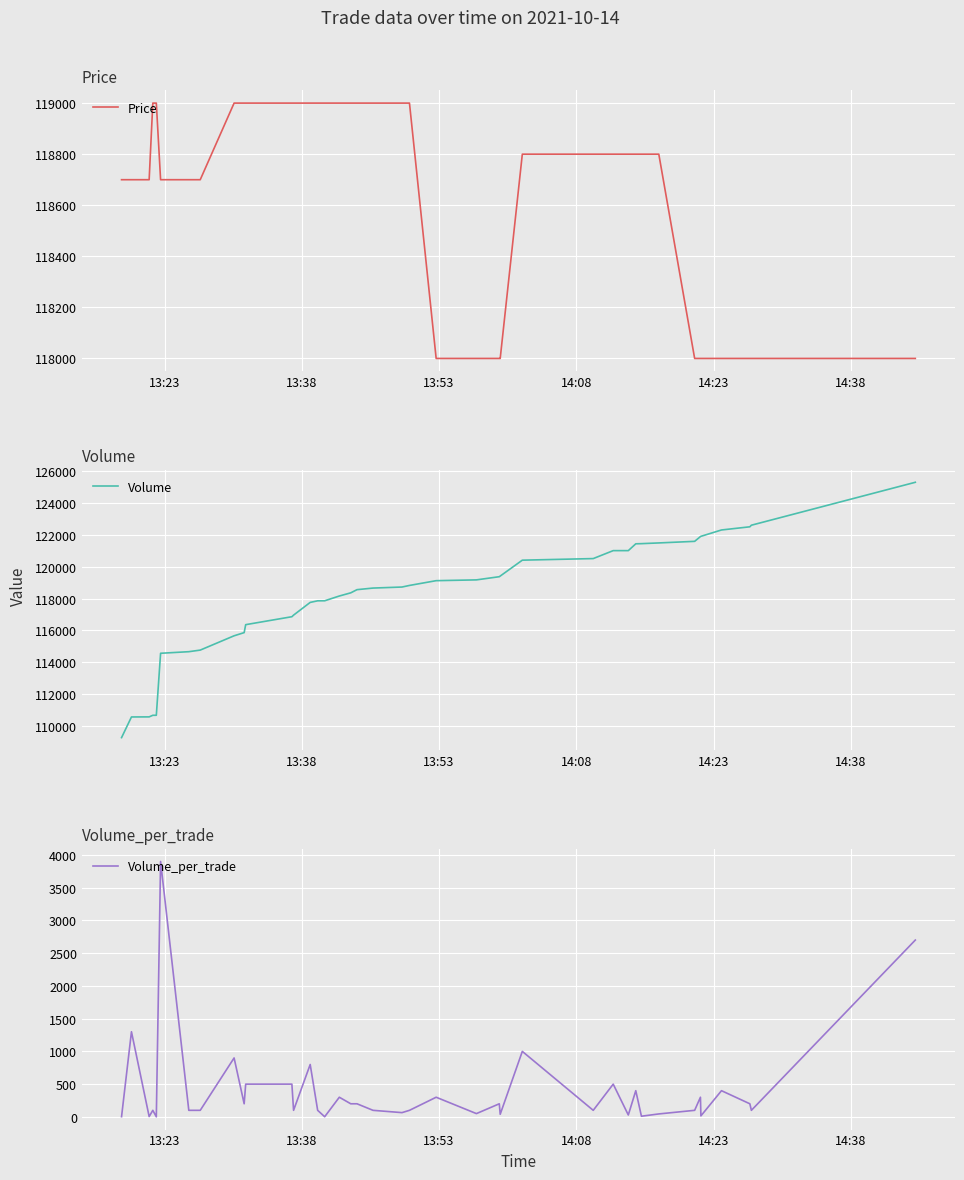

Which series has the largest total across all categories?

Price